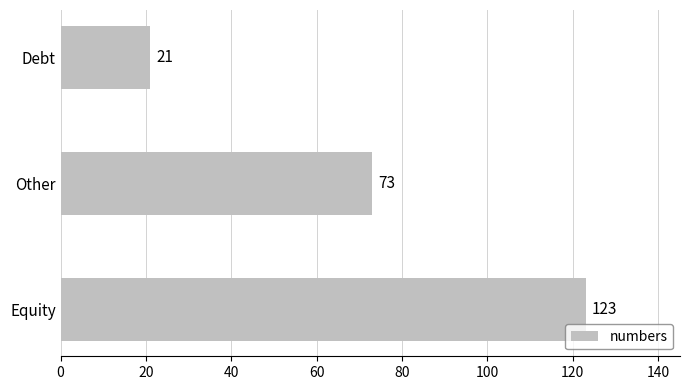

What is the difference between the maximum and minimum values?

102